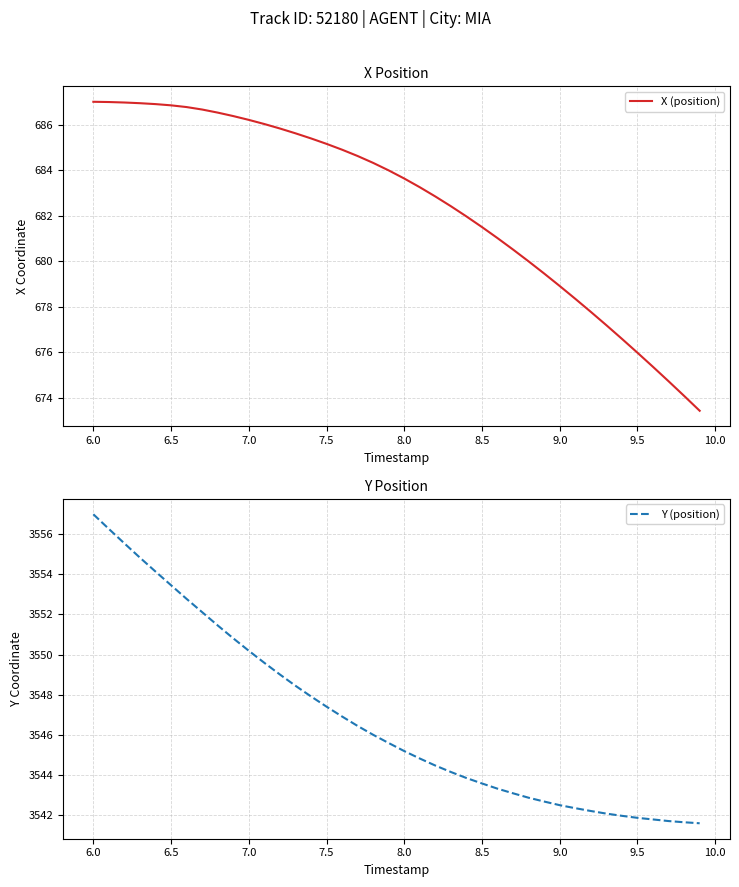

At which label does X (position) first exceed 683?

6.0